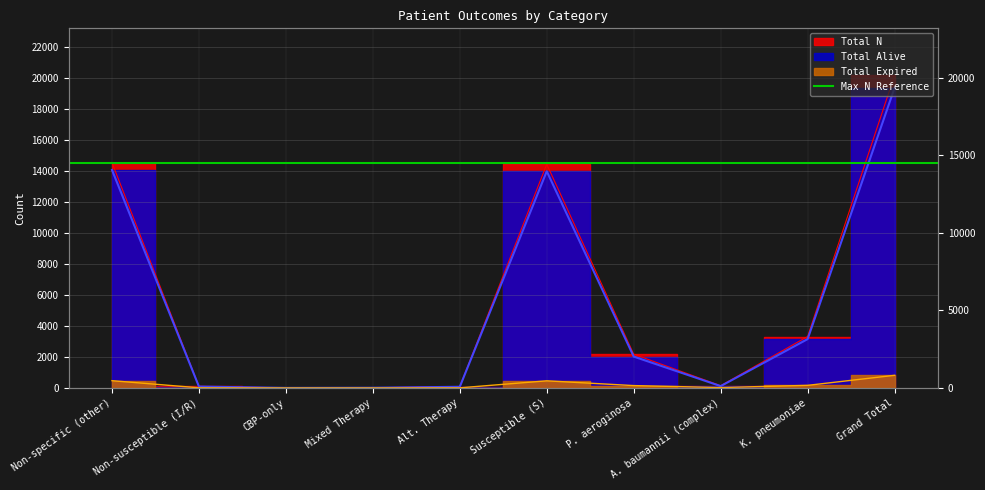

Rank the series by their maximum value, from highest to lowest.

Total N, Total Alive, Total Expired